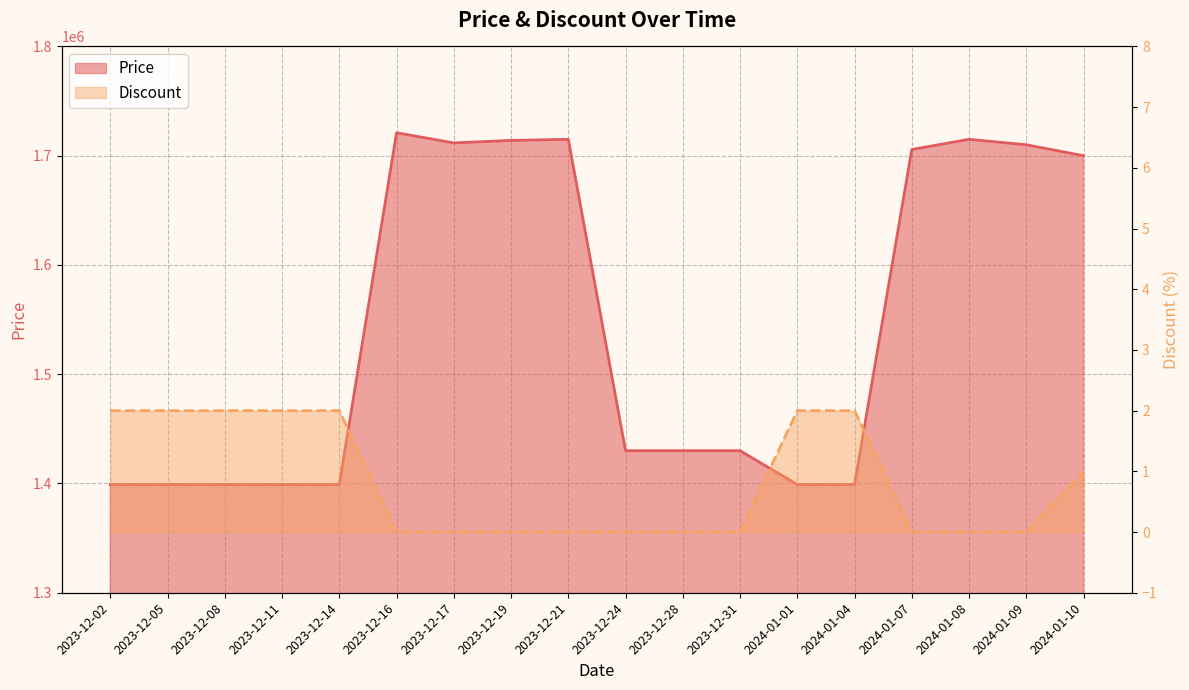

What is the average value of the Price series?

1543078